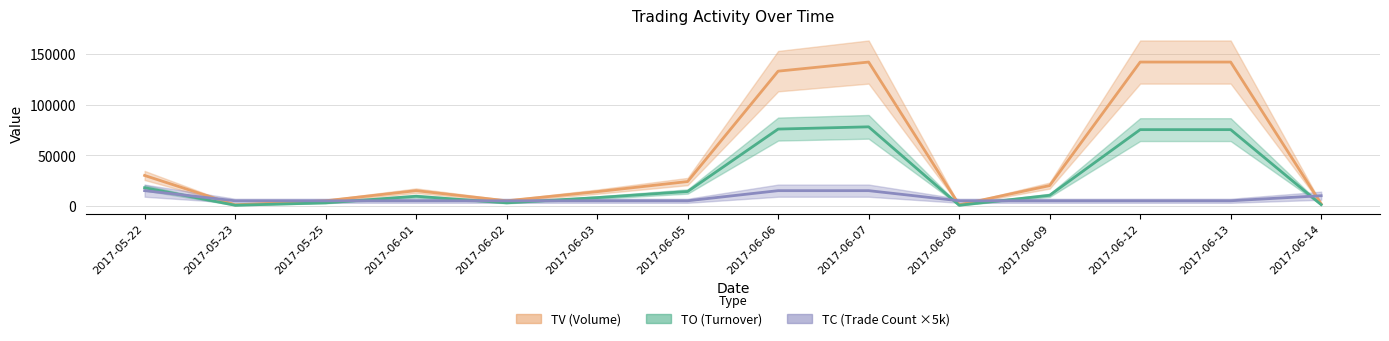

What is the label of the 10th point from the left?

2017-06-08